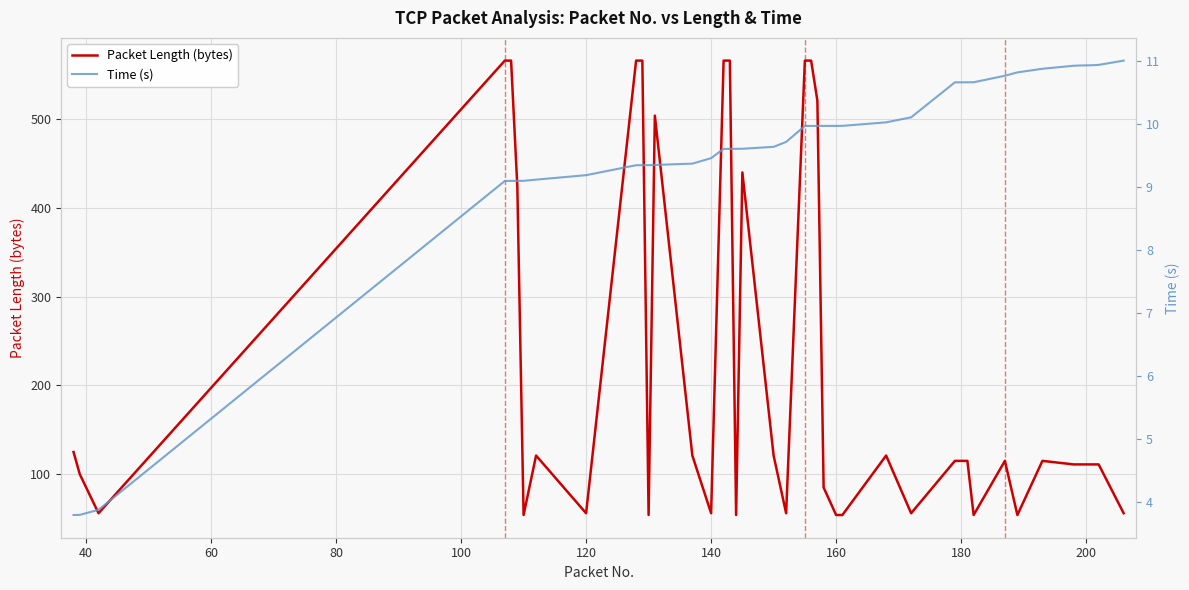

What is the minimum value for Packet Length (bytes)?

54